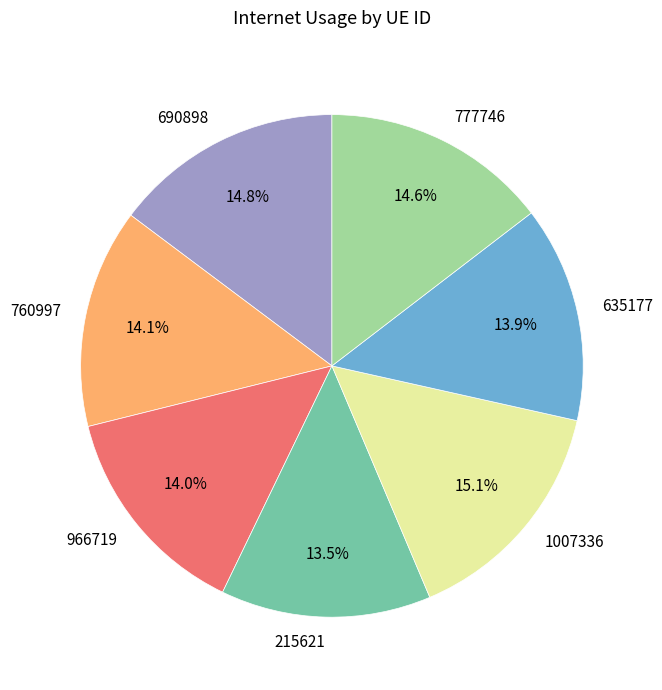

What is the ratio of the value at 966719 to the value at 777746?

1.0